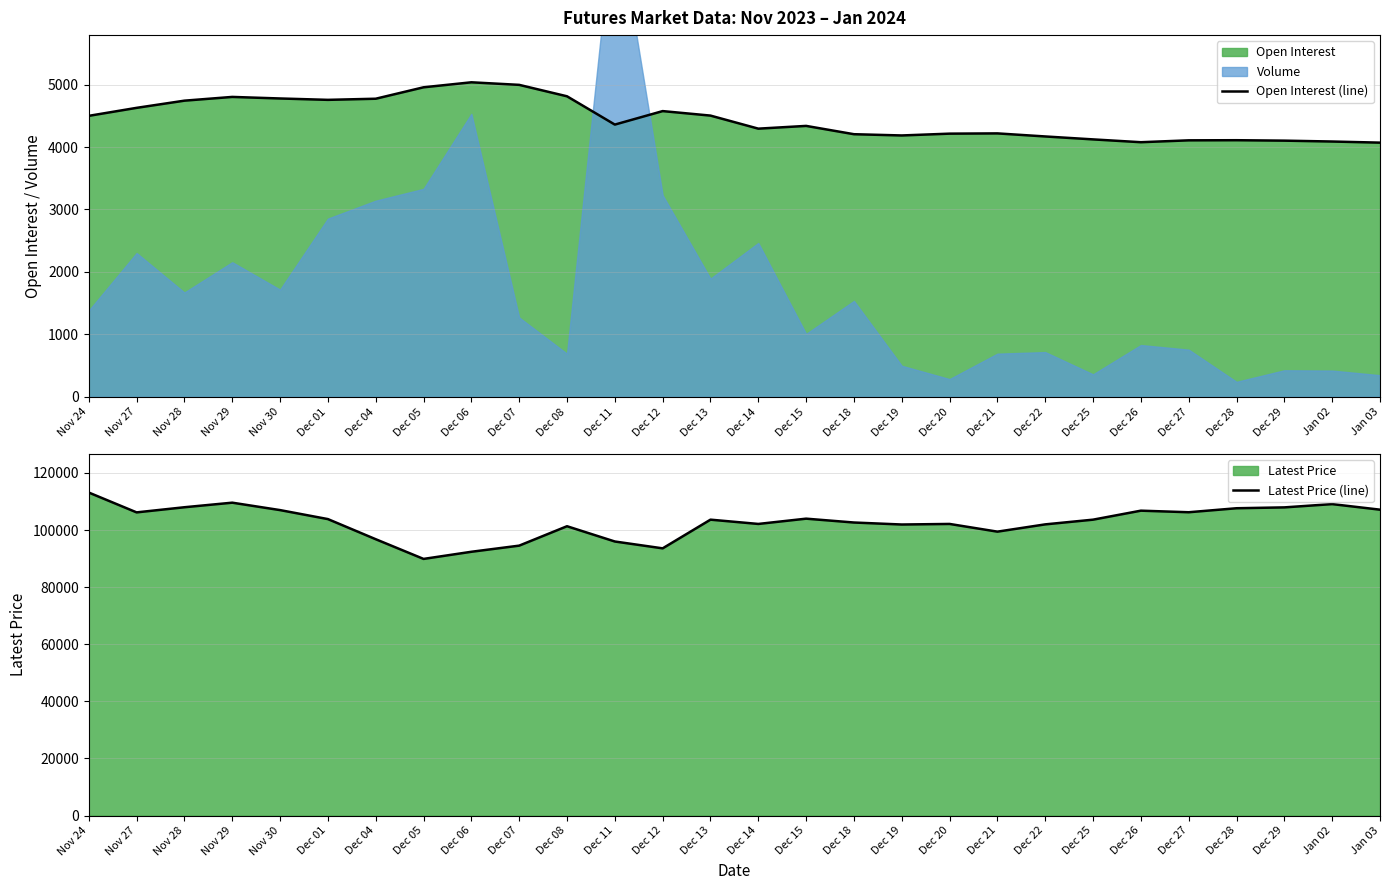

List the labels in order of Latest Price (line) value, largest first.

Nov 24, Nov 29, Jan 02, Nov 28, Dec 29, Dec 28, Jan 03, Nov 30, Dec 26, Dec 27, Nov 27, Dec 15, Dec 01, Dec 13, Dec 25, Dec 18, Dec 14, Dec 20, Dec 22, Dec 19, Dec 08, Dec 21, Dec 04, Dec 11, Dec 07, Dec 12, Dec 06, Dec 05